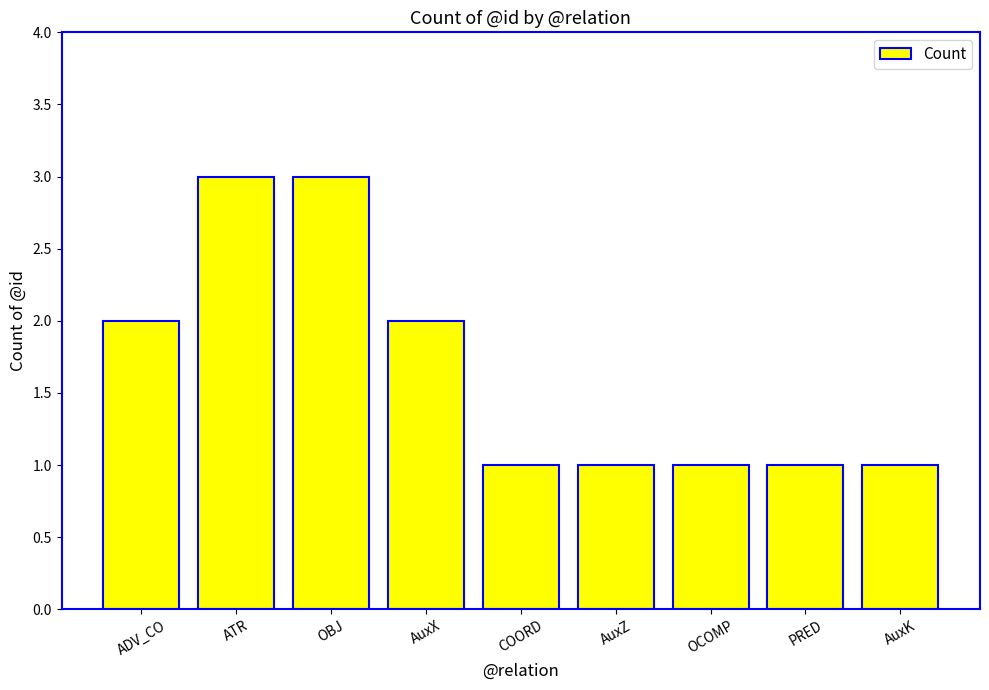

What is the value of the 8th bar from the left?

1